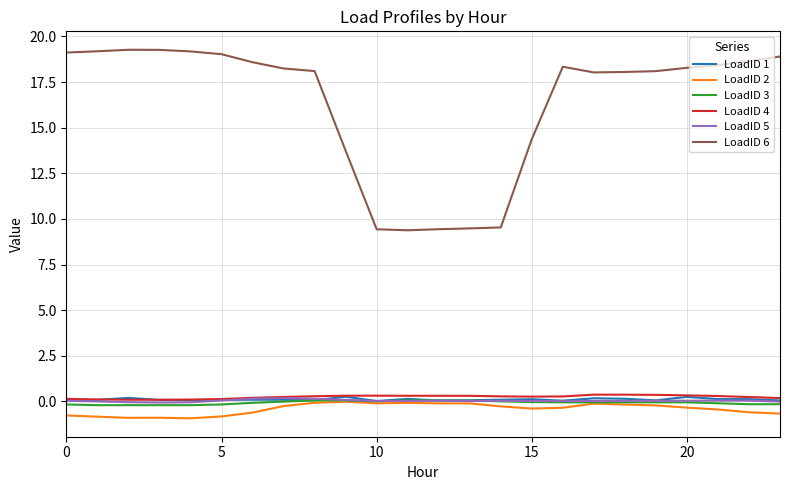

True or false: LoadID 2 and LoadID 6 intersect in this chart.

False